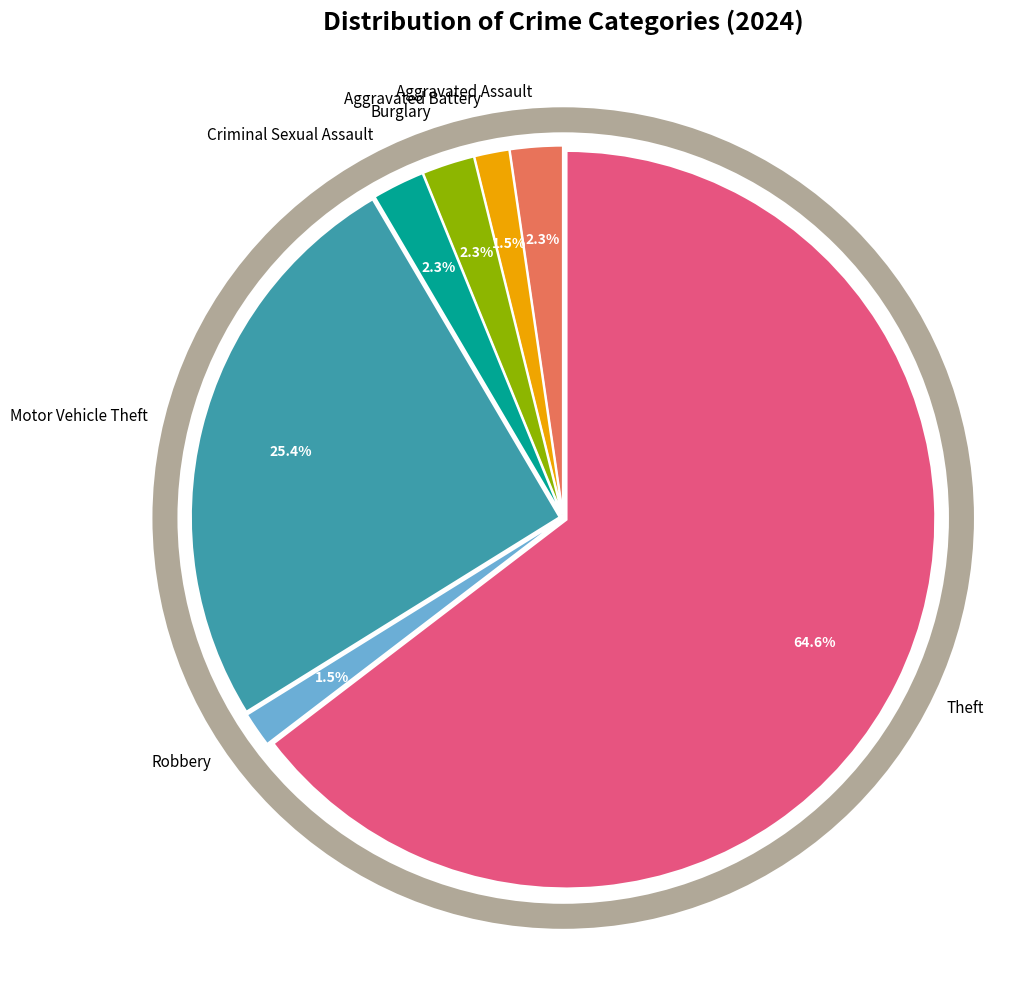

To the nearest percent, what percentage of the pie is Theft?

65%